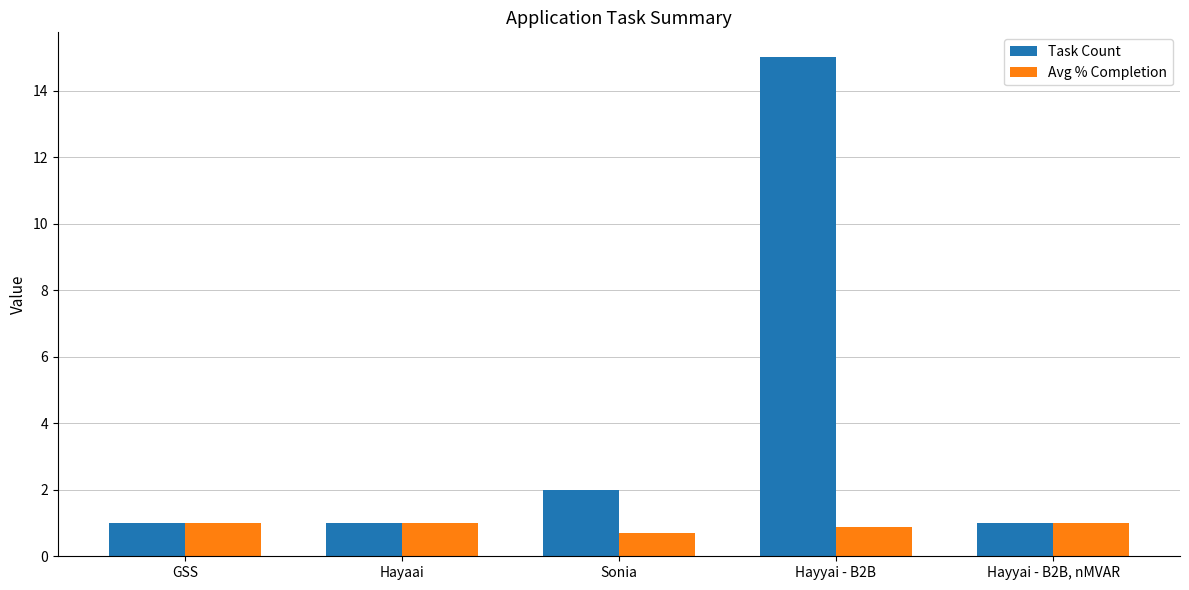

What is the lowest value of the Task Count series?

1.0